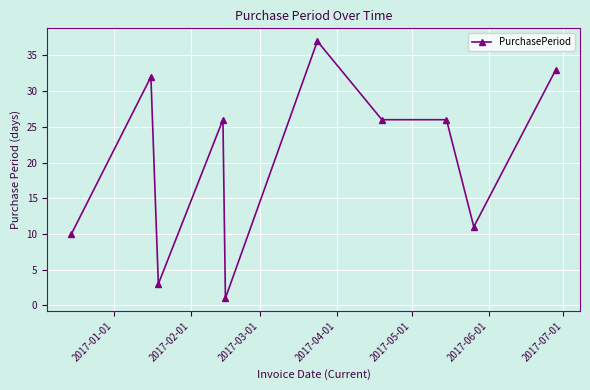

What is the value of the 5th point from the left?

1